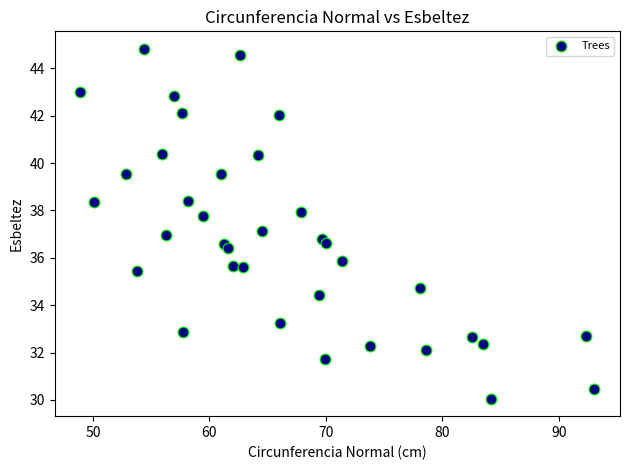

What is the range of X values (max minus min)?

44.1